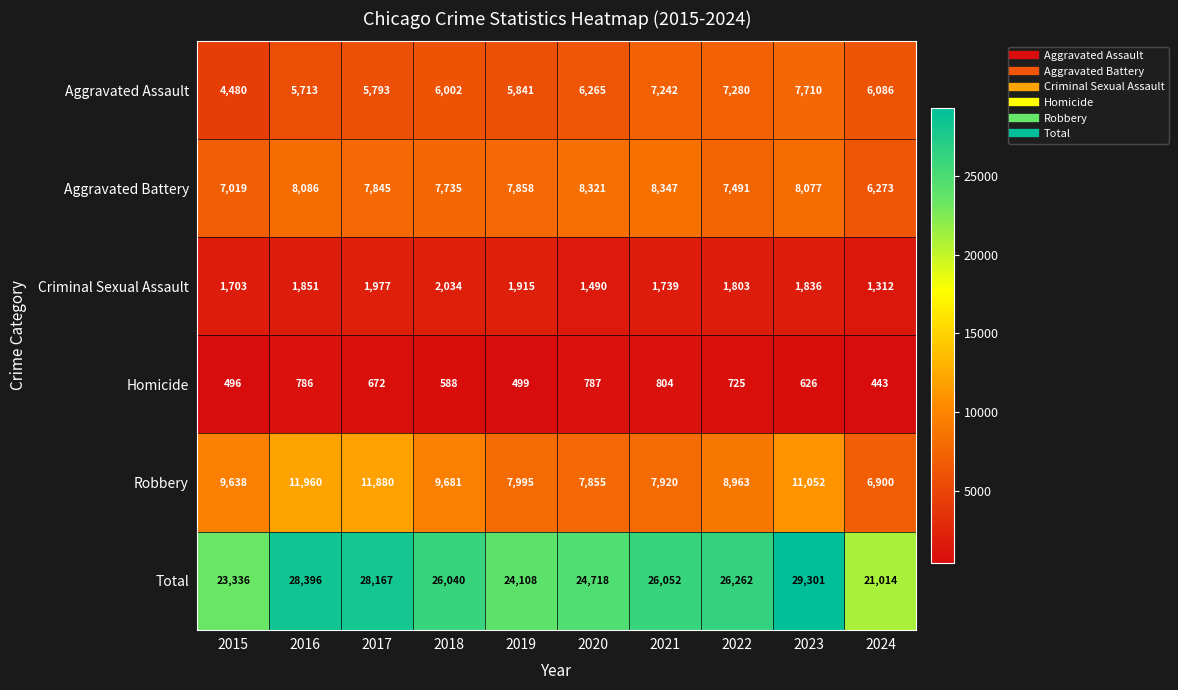

What is the approximate value of Homicide at 2019, to the nearest 5?

500